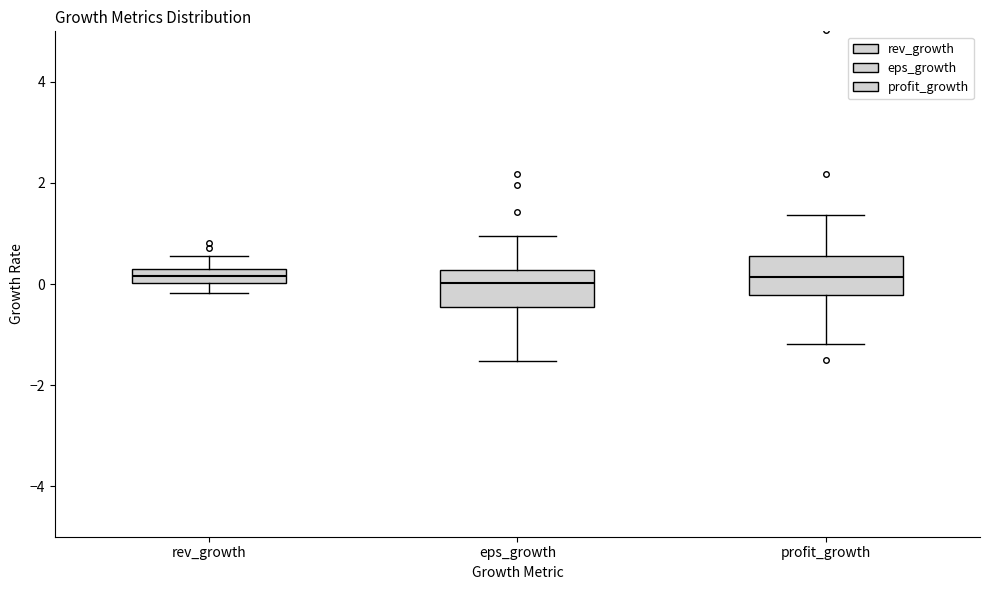

Where is the upper edge of the box for rev_growth on the y-axis? The values are not printed on the chart, so give them approximately, as read against the axis.

0.2